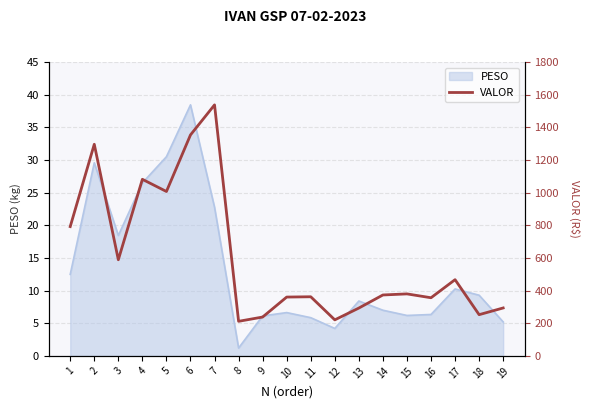

Is it true that the value at 16 is 356.0?

True